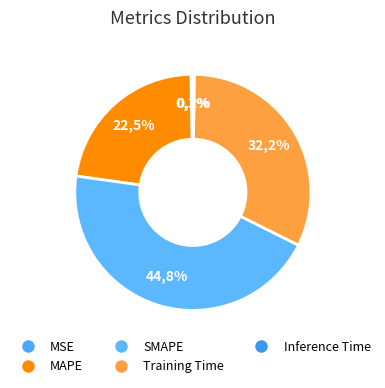

Between Inference Time and MAPE, which is larger?

MAPE